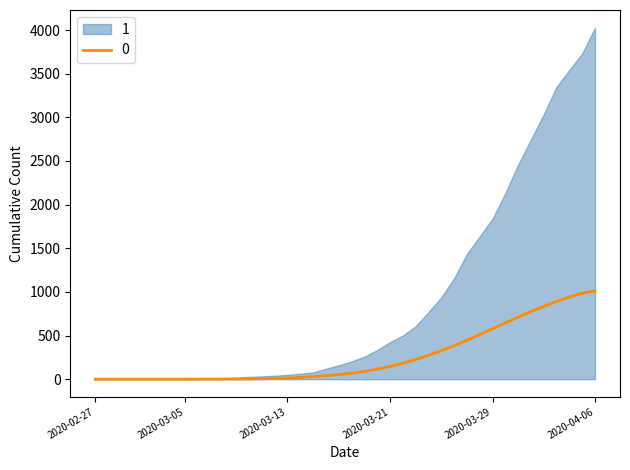

What is the label of the 7th point from the left?

2020-03-04